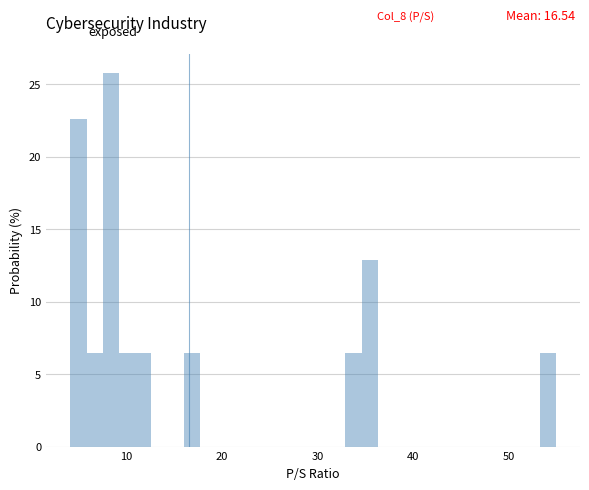

Around what value on the x-axis is the tallest bar? Give the approximate position of its centre, as read against the axis.

8